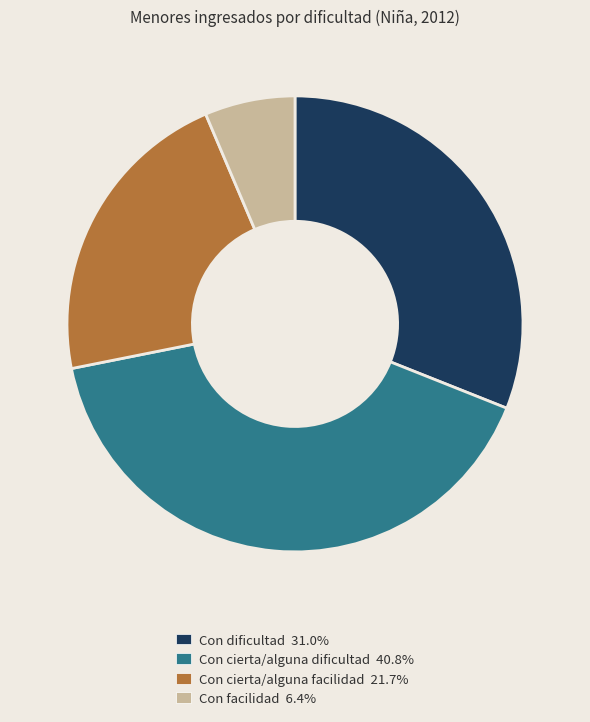

Is there any slice that represents more than half of the pie?

No